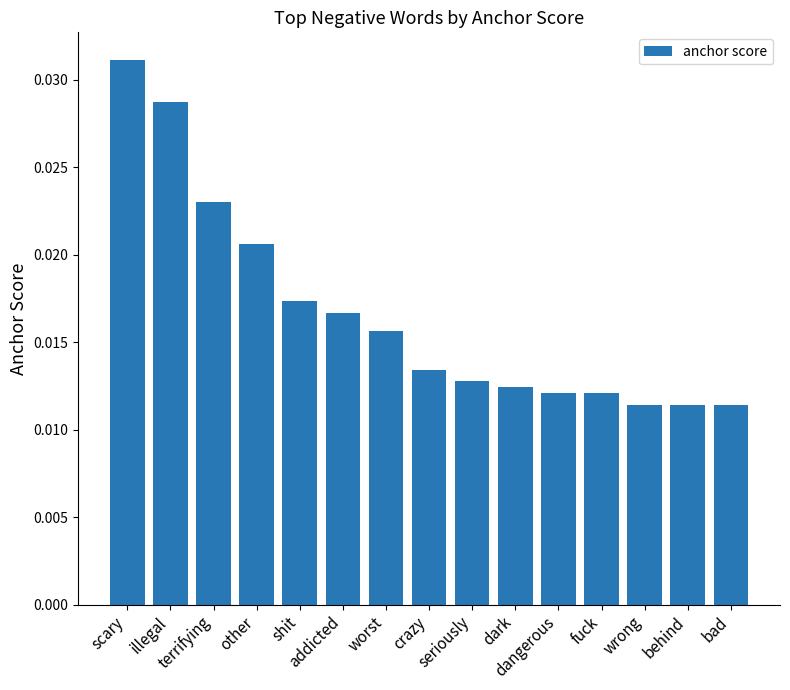

What is the sum of all values?

0.3